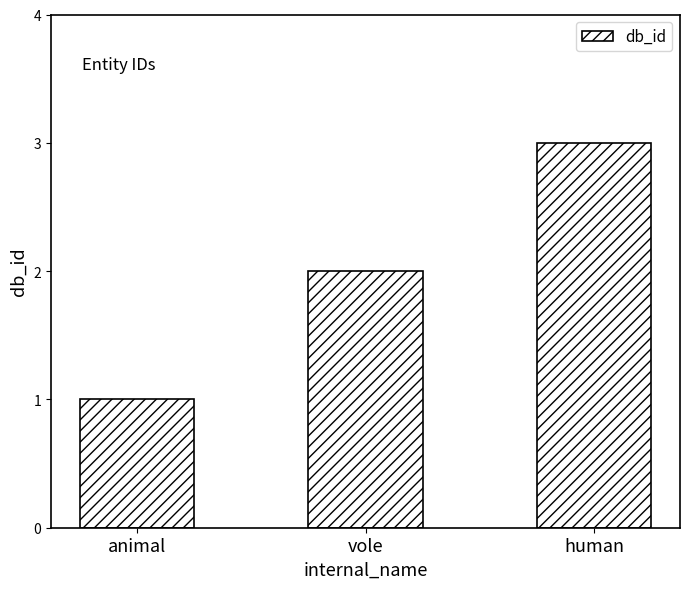

Read the value at human.

3